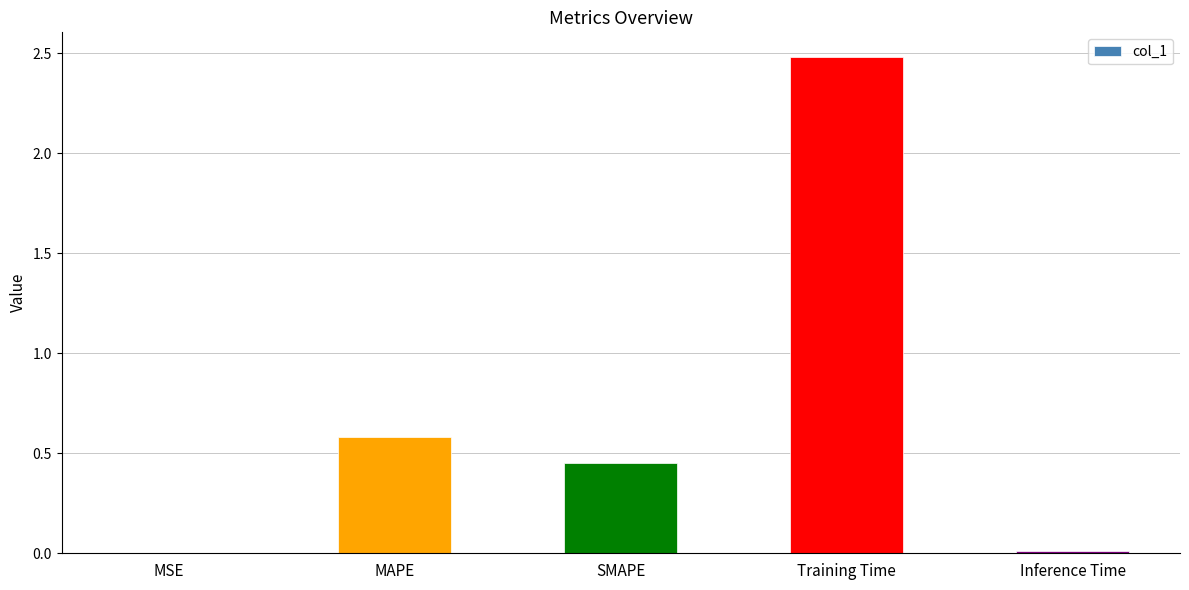

What is the sum of all values?

3.5